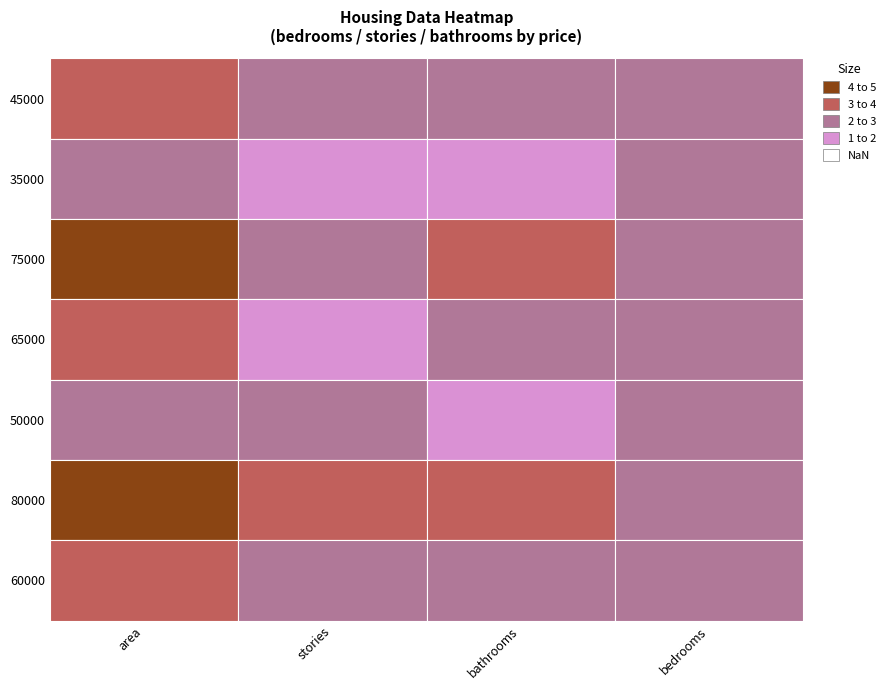

Which series has the largest range (max minus min)?

75000